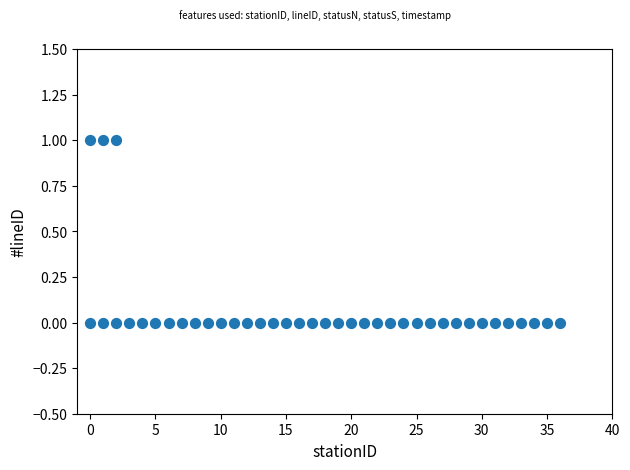

What is the range of X values (max minus min)?

36